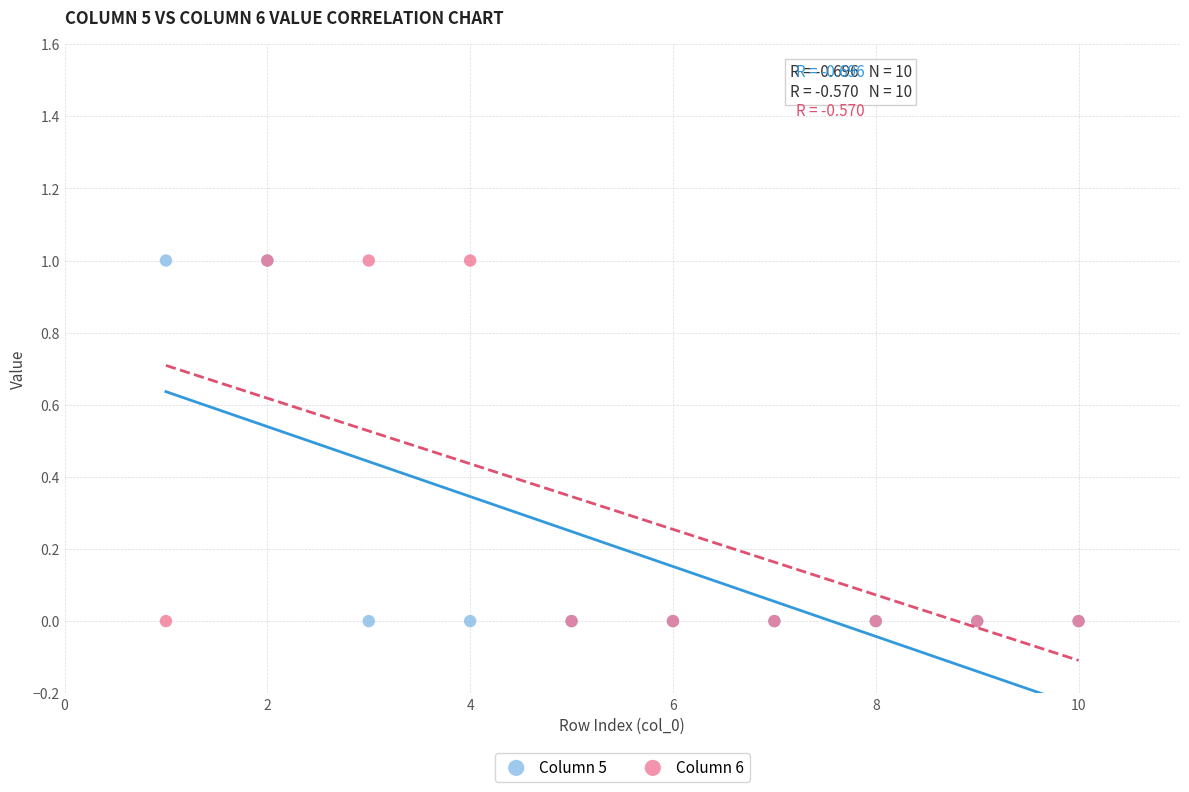

What are all the series names shown in the legend?

Column 5, Column 6